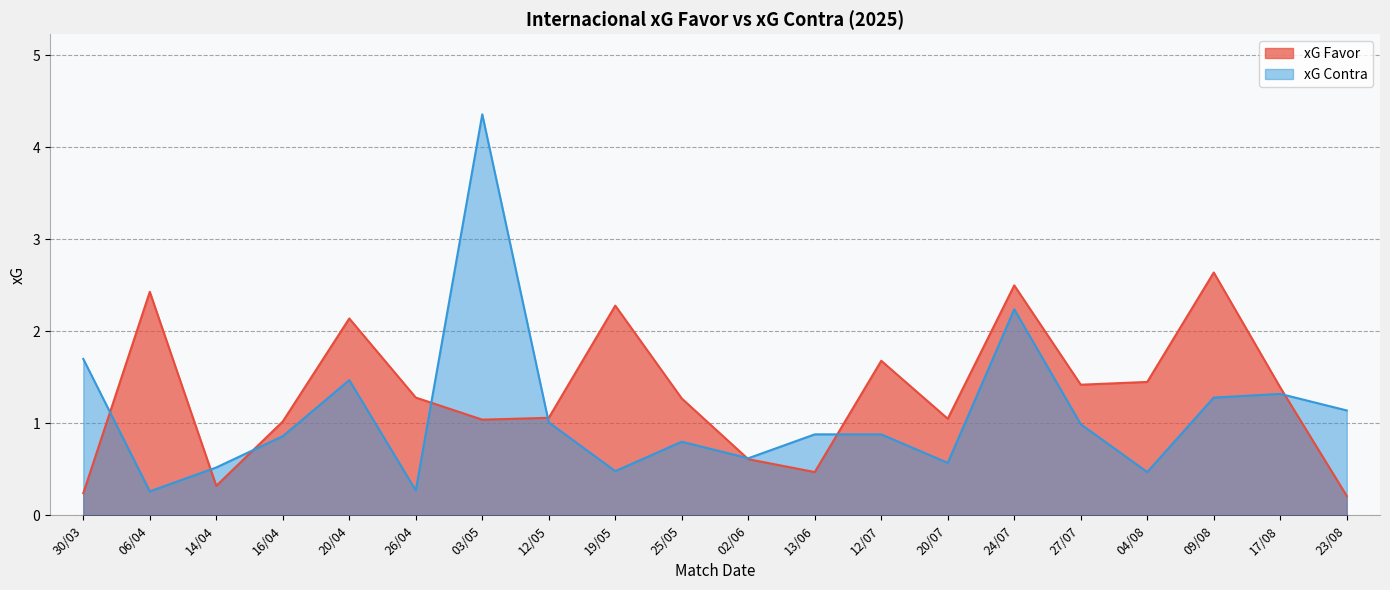

True or false: xG Favor has more than 0 points higher than both neighbors.

True